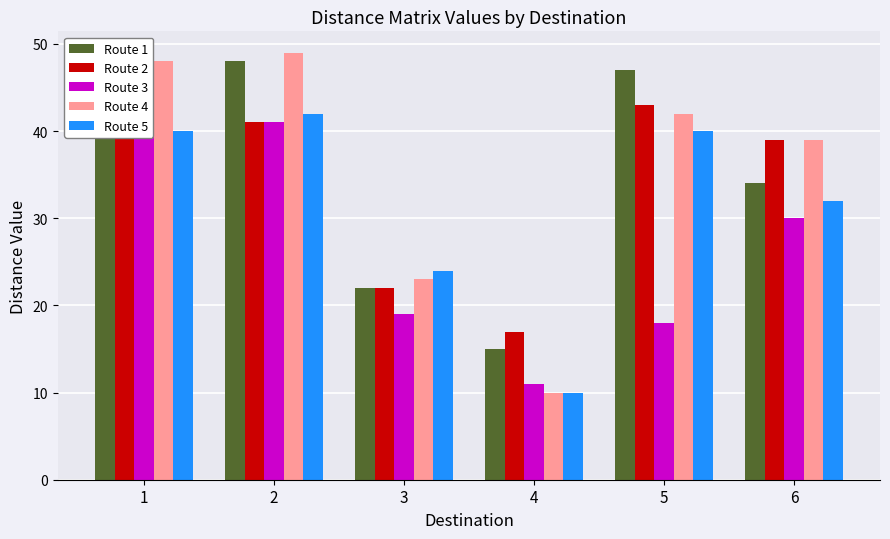

Between 2 and 5, which series saw the biggest shift?

Route 3